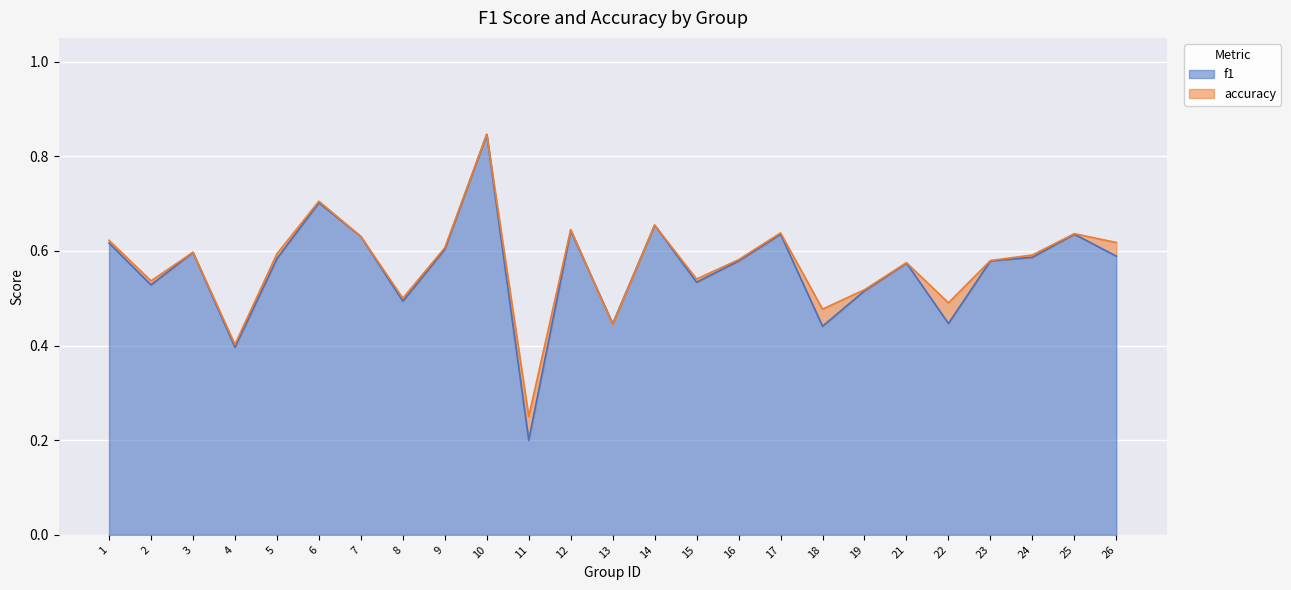

Which has a higher value, 19 or 10?

10